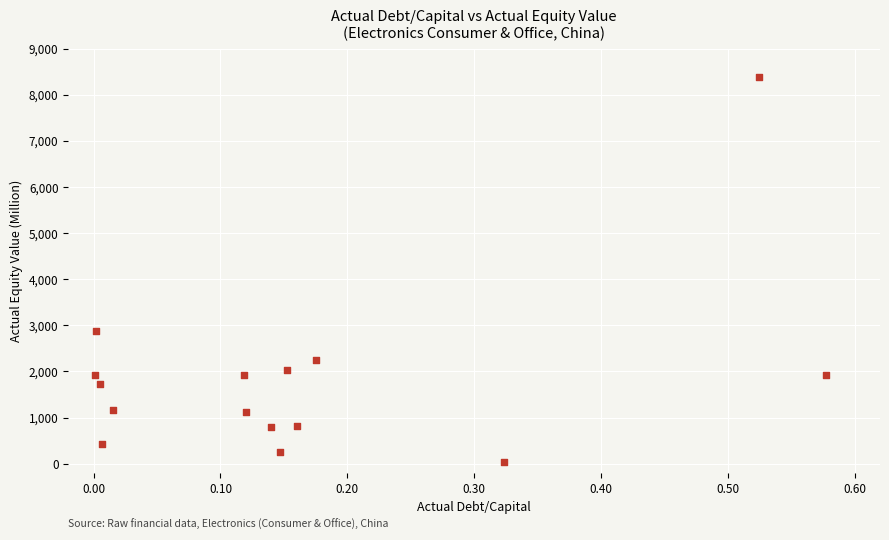

What is the range of Y values (max minus min)?

8348.8